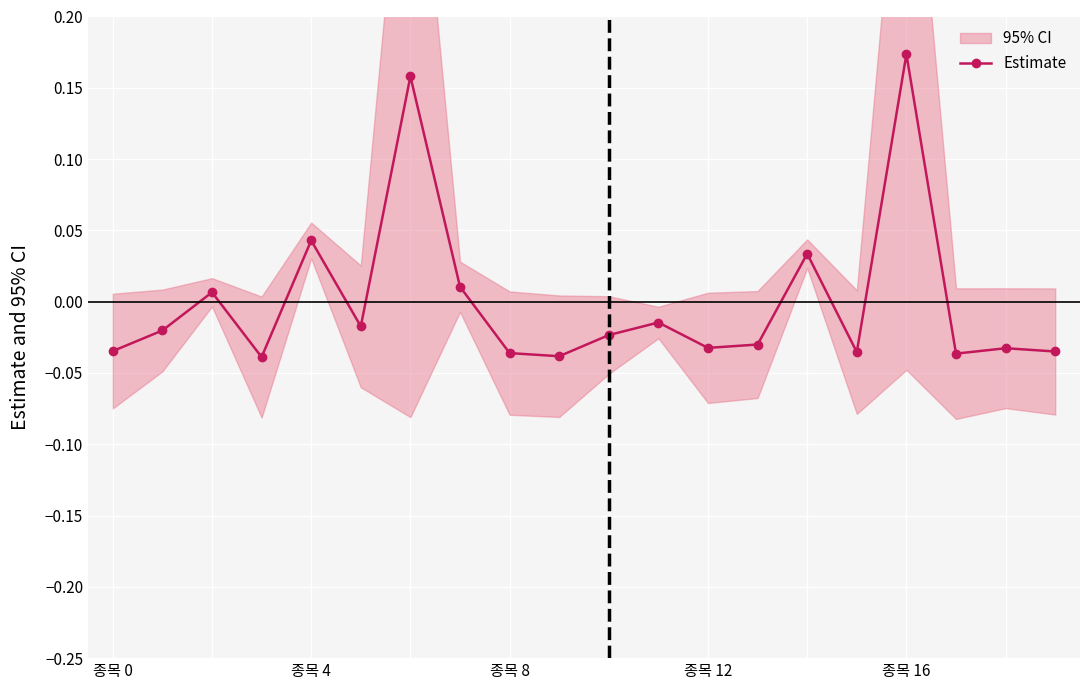

Which category has the highest value in the Estimate series?

종목 16